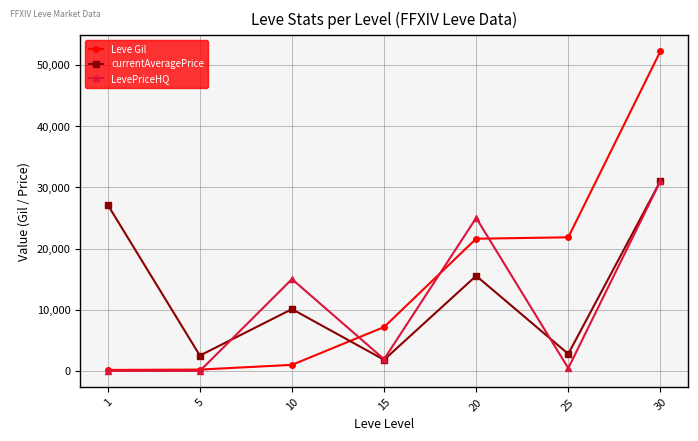

What is the lowest value of the currentAveragePrice series?

1815